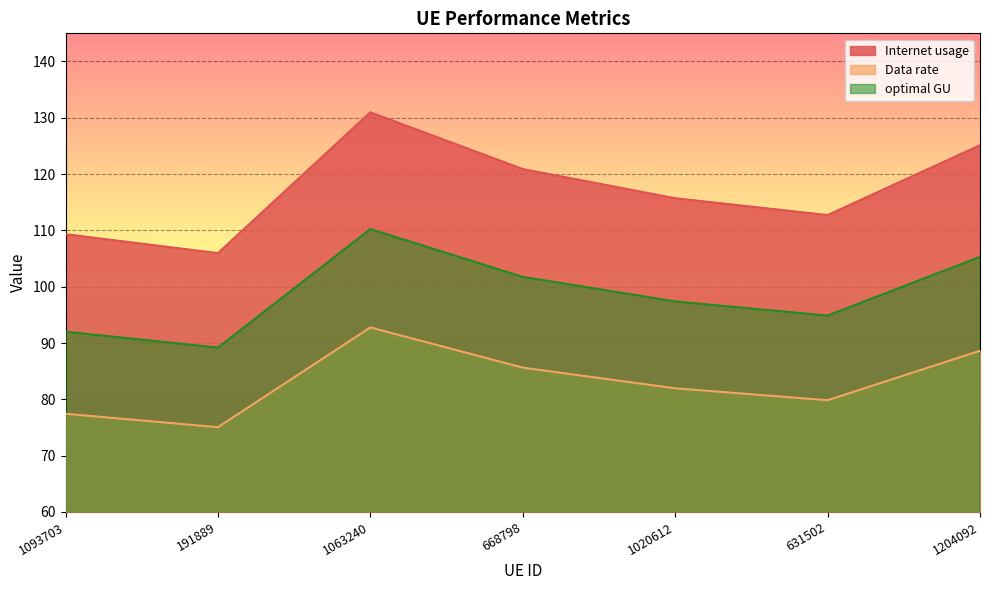

At how many categories does at least one series exceed 95?

7